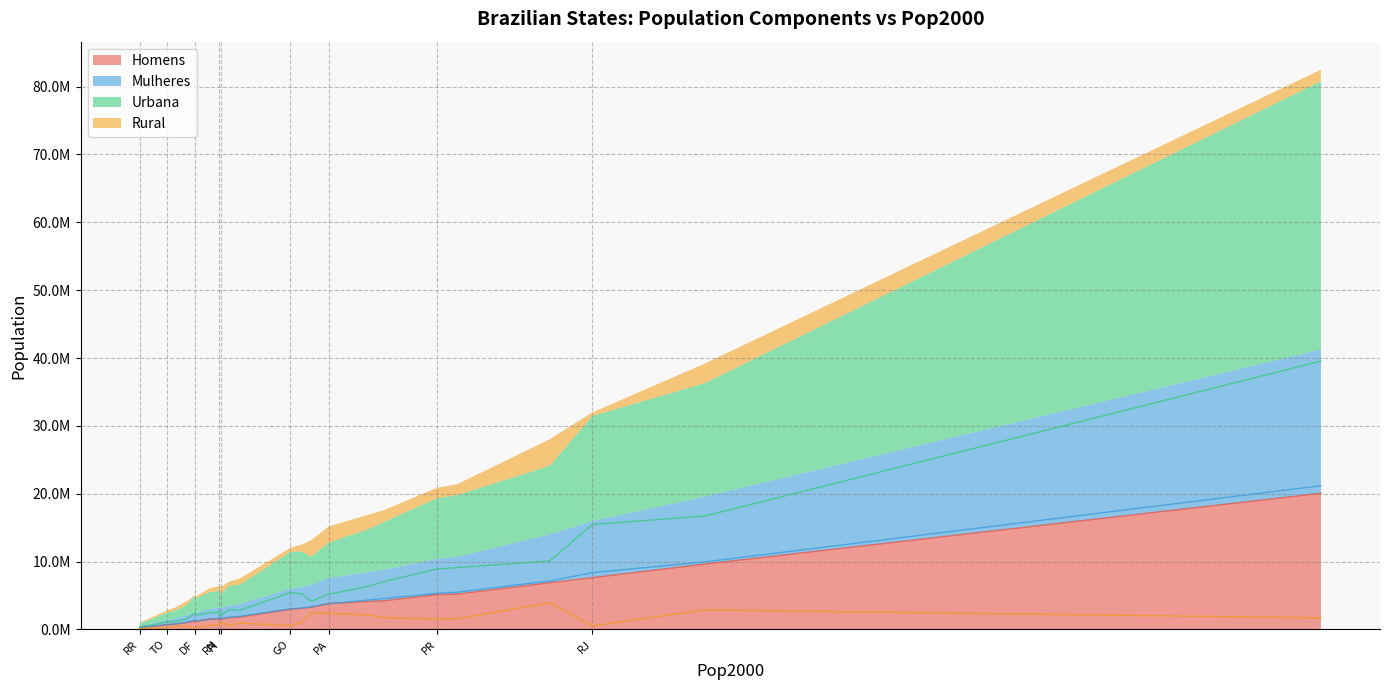

How many interior local valleys does the Urbana series have?

8